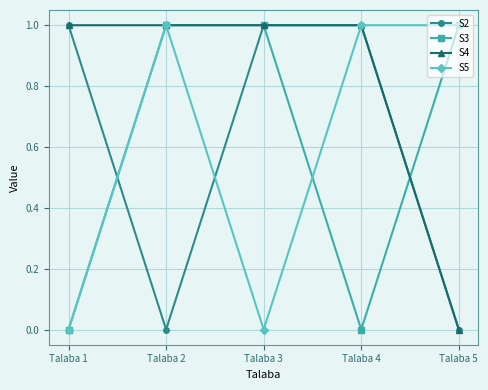

The value of S3 at Talaba 5 is 0. True or false?

False